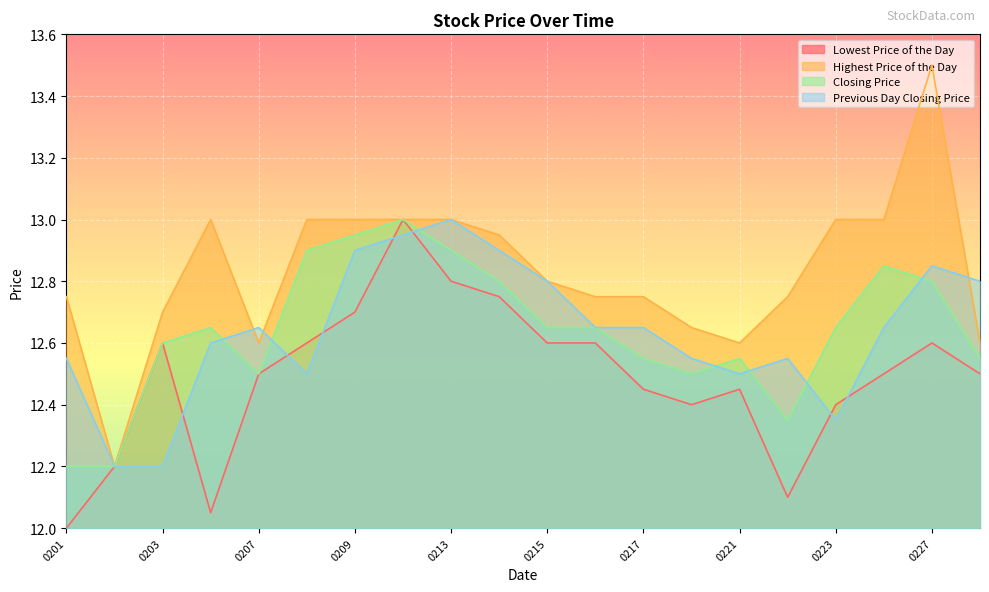

At which category is the sum across all series the highest?

20170210